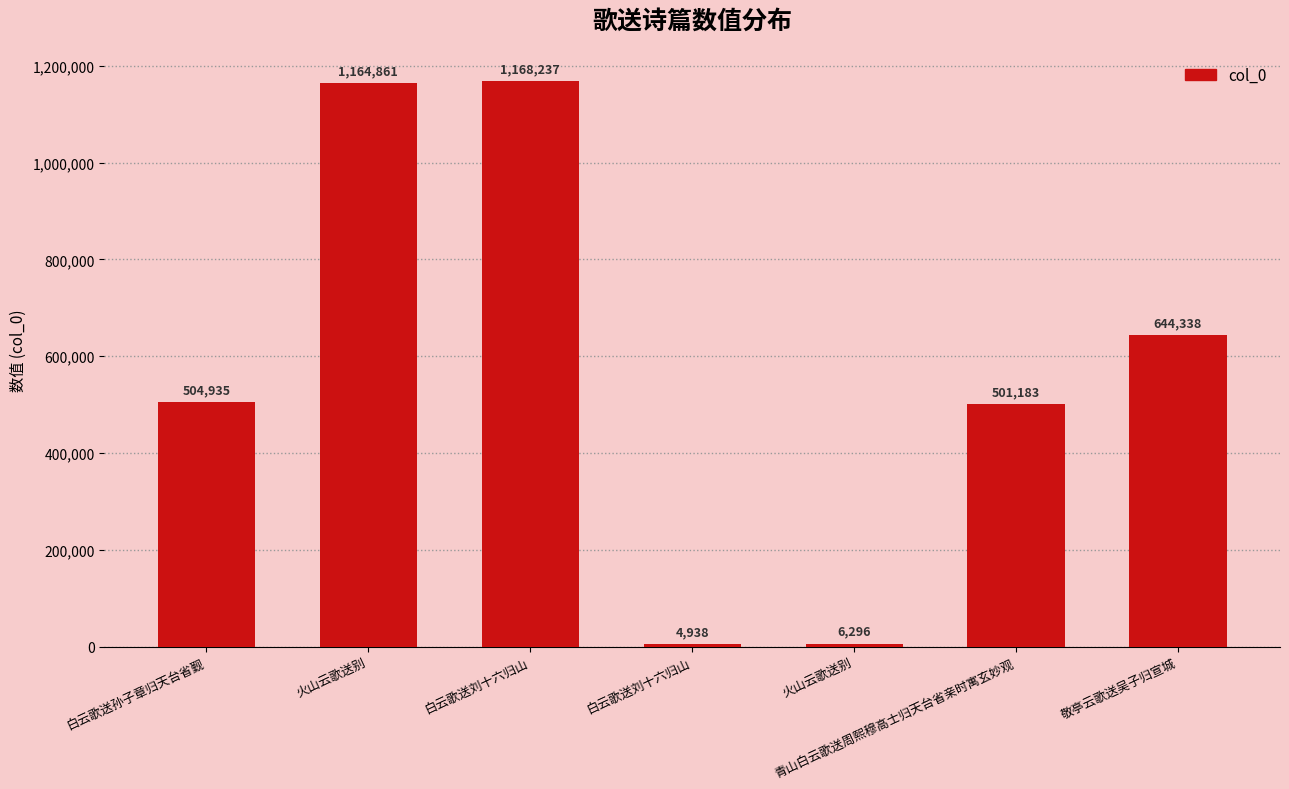

What is the sum of the values at 白云歌送刘十六归山 and 青山白云歌送周熙穆高士归天台省亲时寓玄妙观?

506121